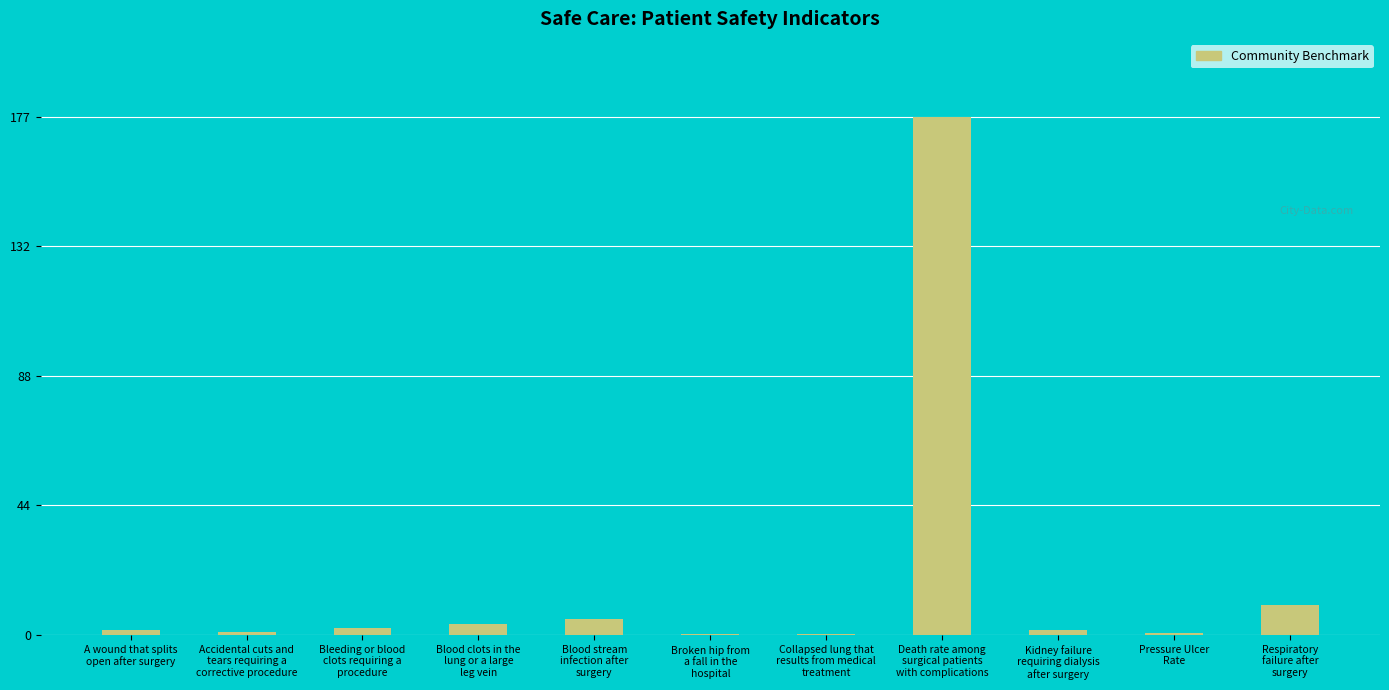

What is the sum of the values at Pressure Ulcer
Rate and Kidney failure
requiring dialysis
after surgery?

2.3